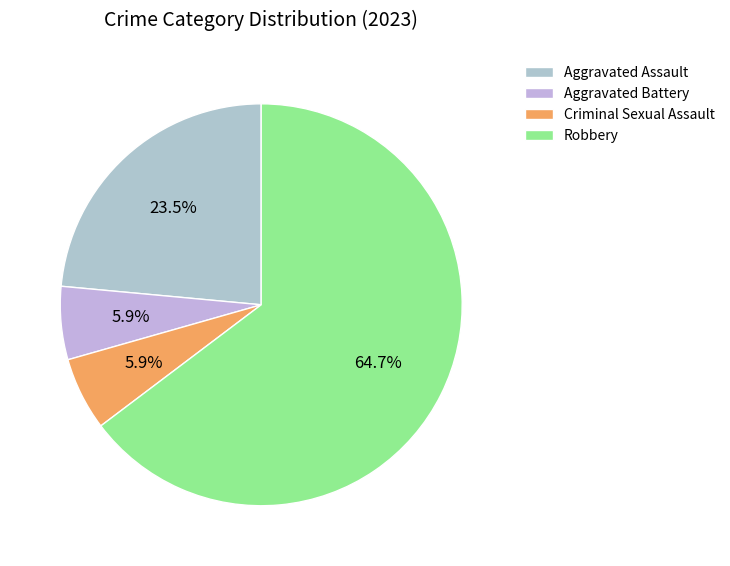

What is the smallest slice in the pie chart?

Aggravated Battery